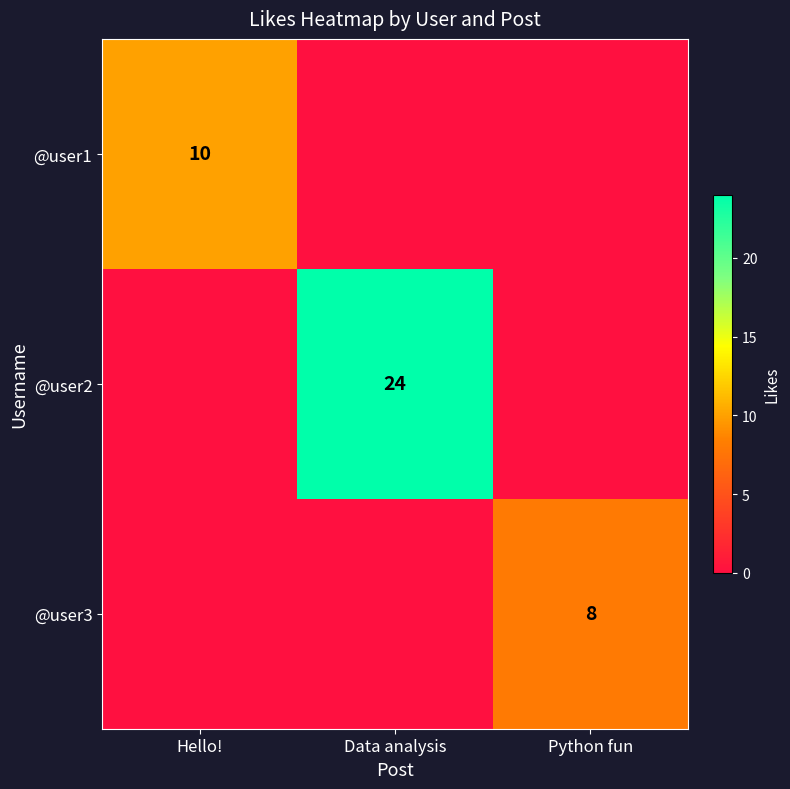

Is it true that @user1 equals 10 at Hello!?

True